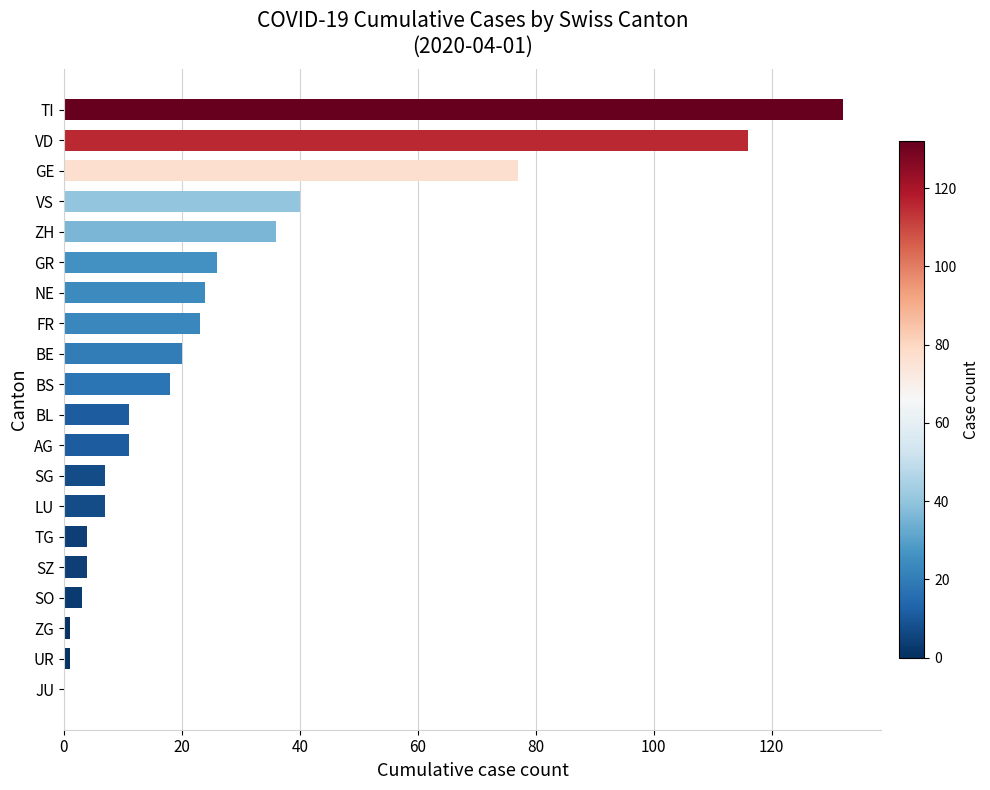

Reading top to bottom, transcribe all the data shown in this chart.

TI=132	VD=116	GE=77	VS=40	ZH=36	GR=26	NE=24	FR=23	BE=20	BS=18	BL=11	AG=11	SG=7	LU=7	TG=4	SZ=4	SO=3	ZG=1	UR=1	JU=0